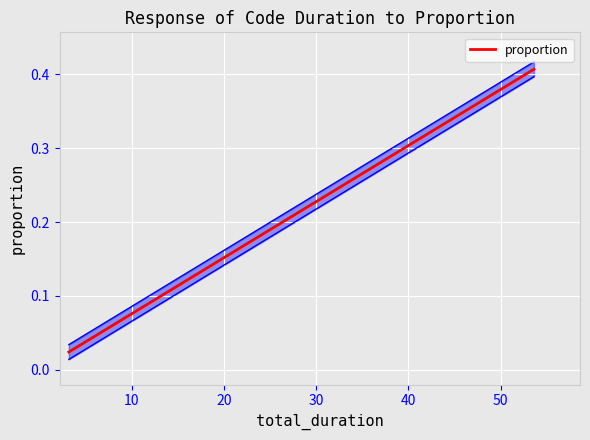

True or false: there are more than 2 points higher than both neighbors.

False